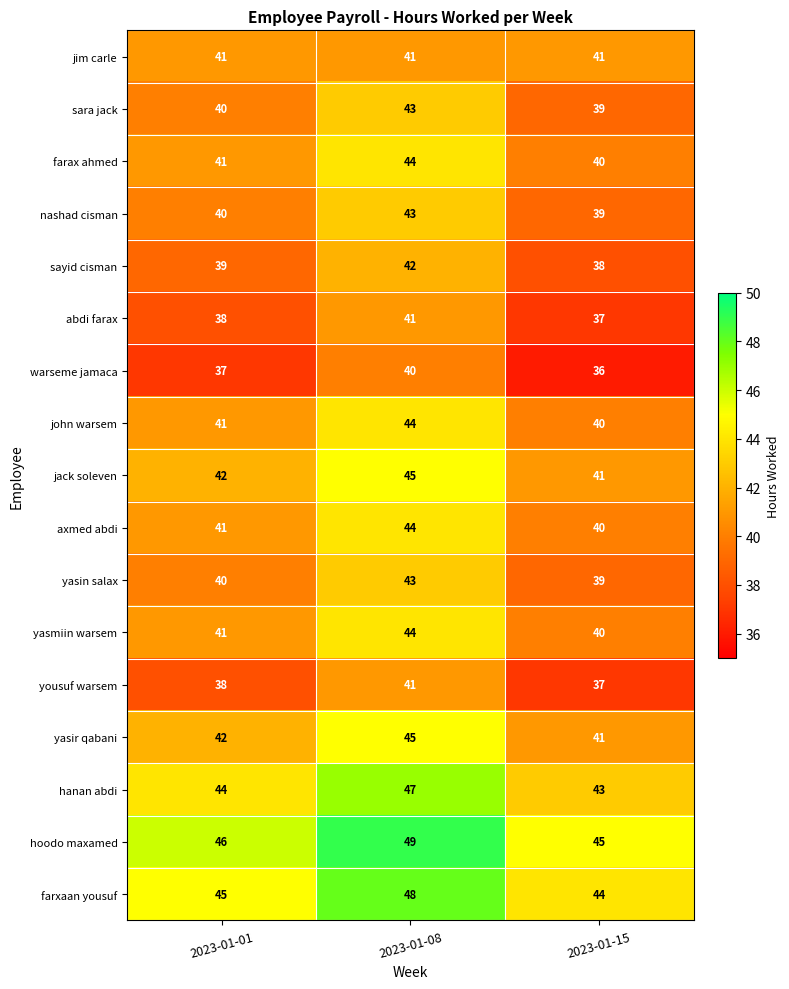

Is it true that farxaan yousuf equals 24 at 2023-01-01?

False